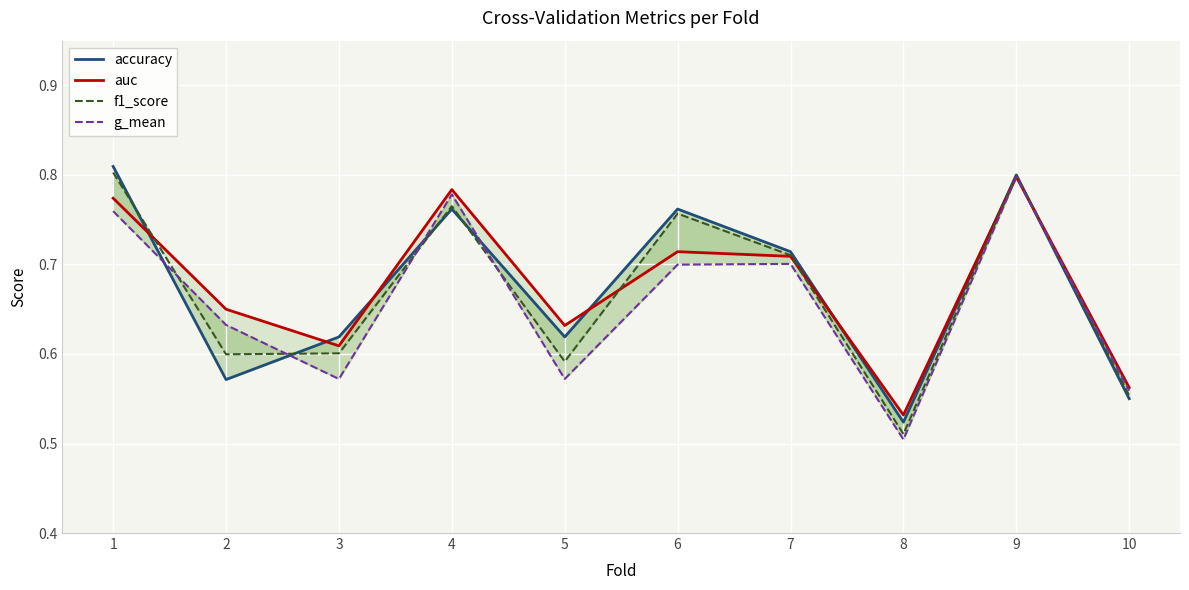

How many interior local valleys does the f1_score series have?

3